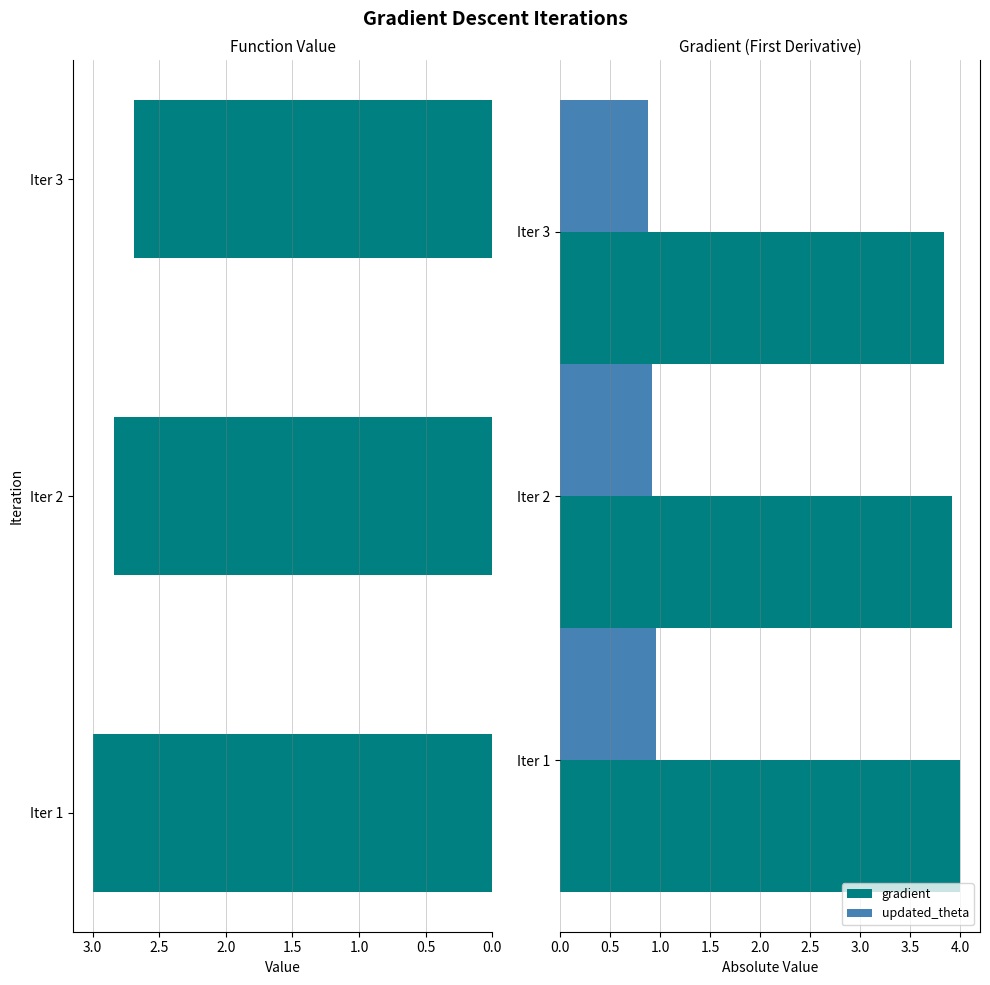

Count the number of data series in this chart.

3